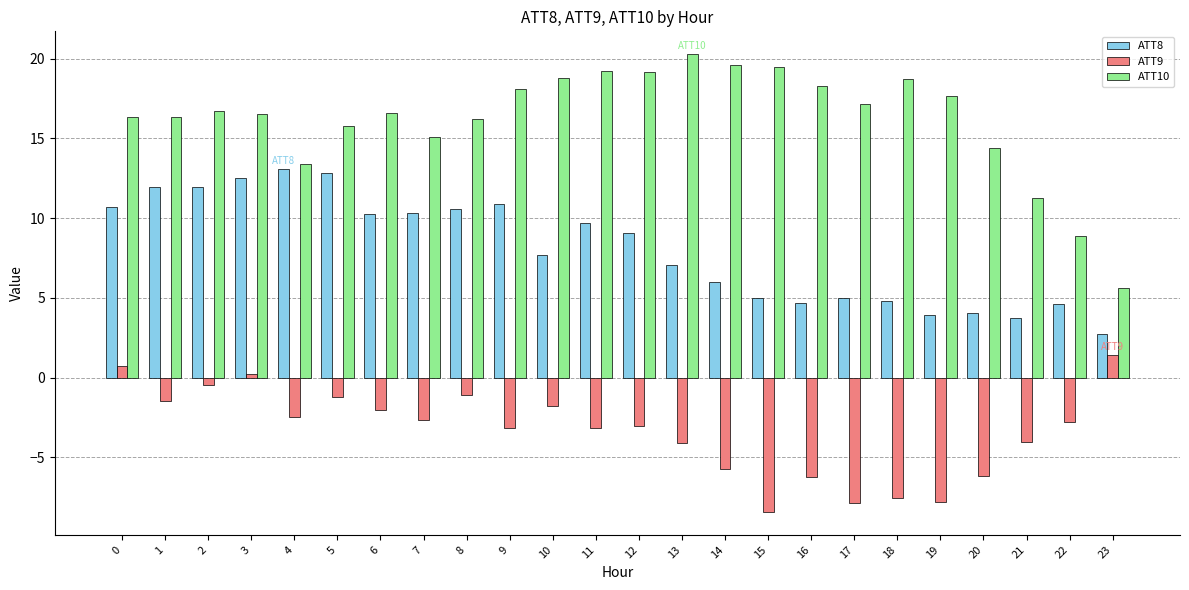

Which category has the lowest value across all series?

15